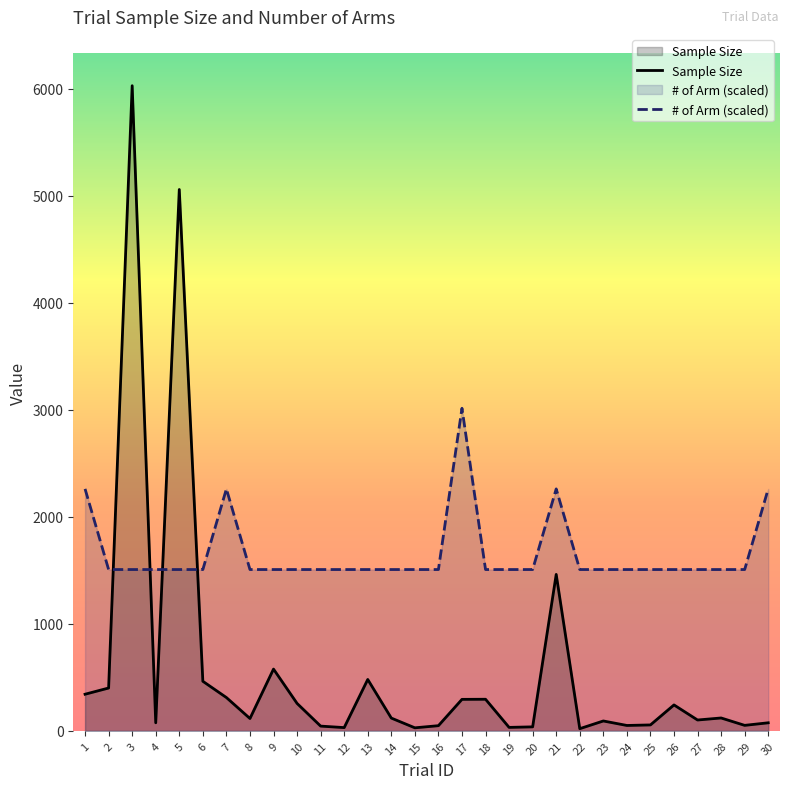

What is the difference between the highest and lowest values at 24?

1457.5